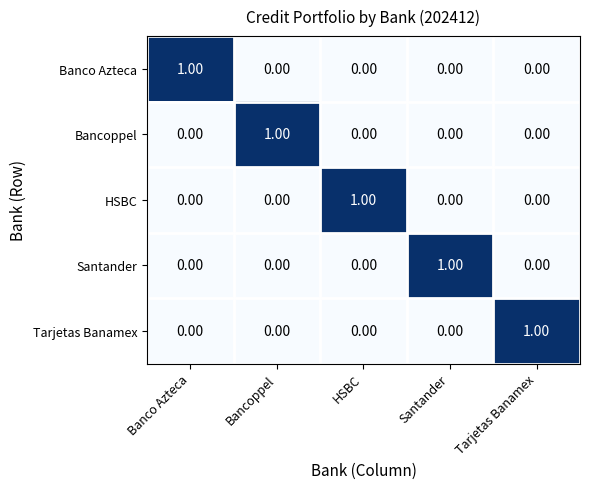

At which label does Tarjetas Banamex reach its peak?

Tarjetas Banamex